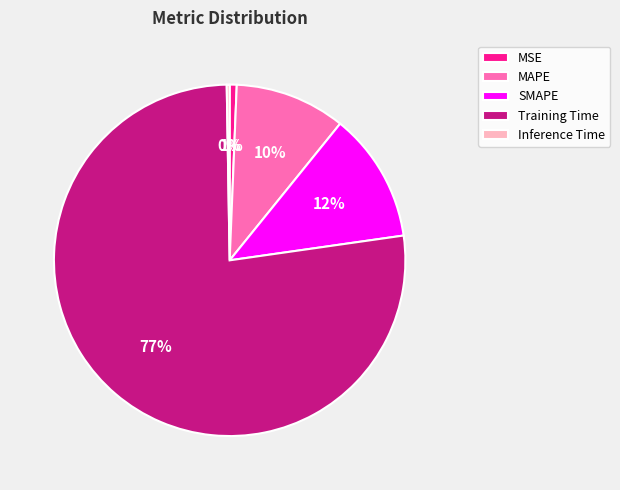

Is it true that Training Time is 63% of the pie?

False